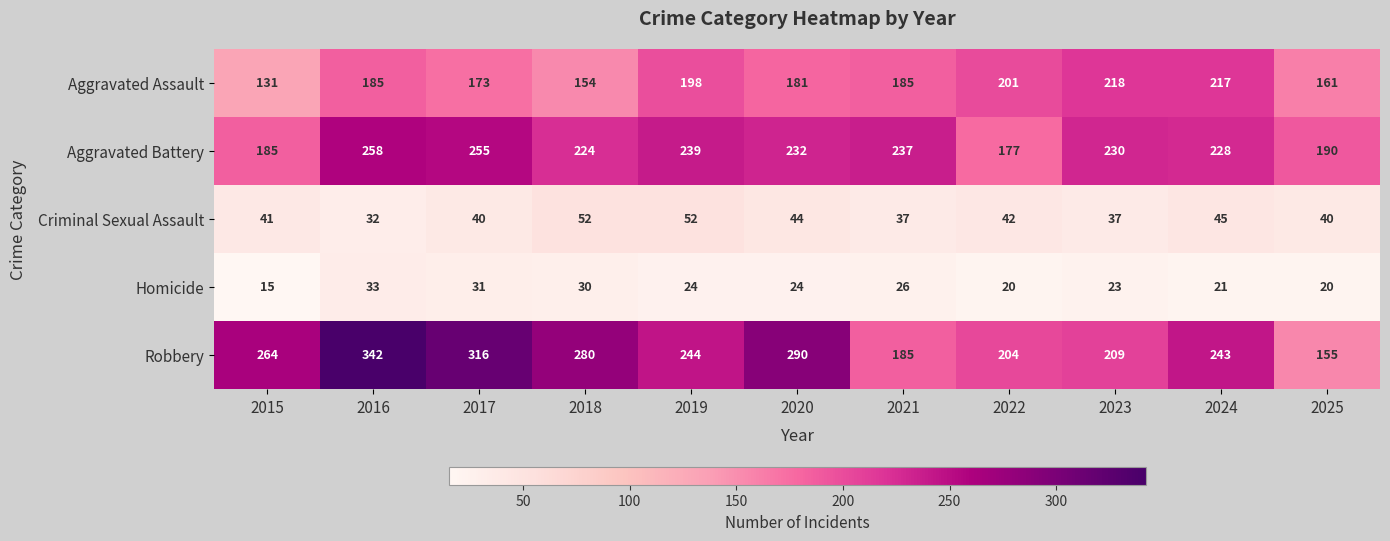

Rank the series at 2022 from lowest to highest value.

Homicide, Criminal Sexual Assault, Aggravated Battery, Aggravated Assault, Robbery